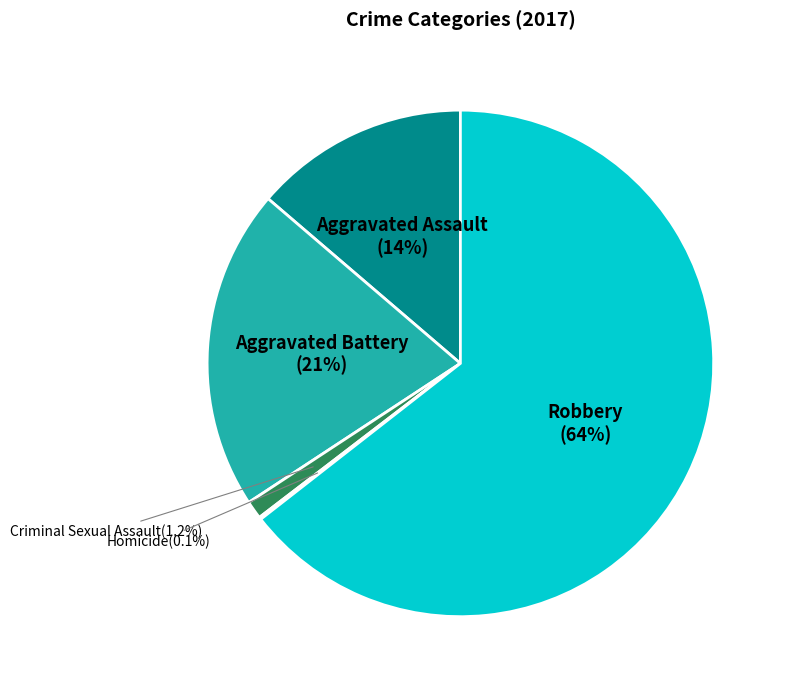

To the nearest percent, what portion does Aggravated Assault represent?

14%